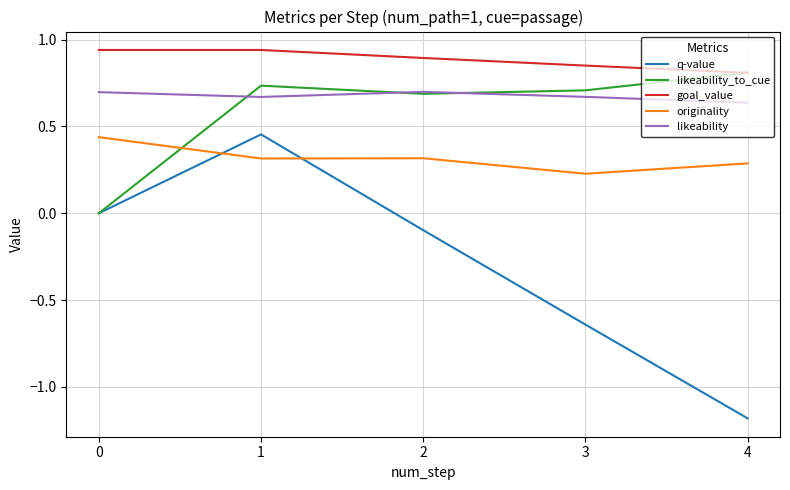

Rank the series at 1 from lowest to highest value.

originality, q-value, likeability, likeability_to_cue, goal_value